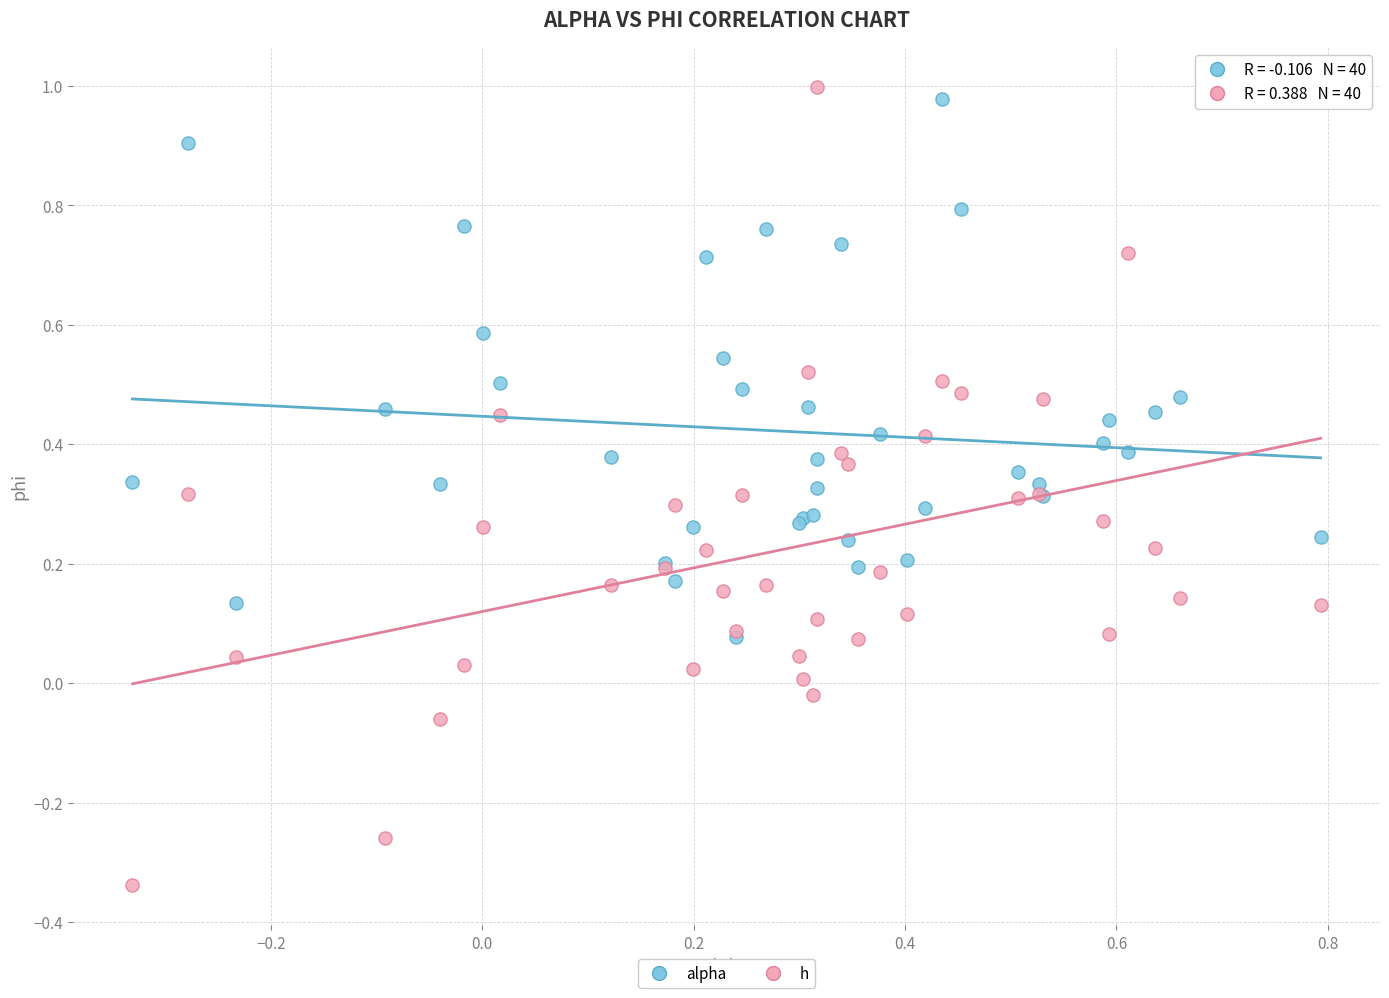

Which series has the largest Y range (max minus min)?

h